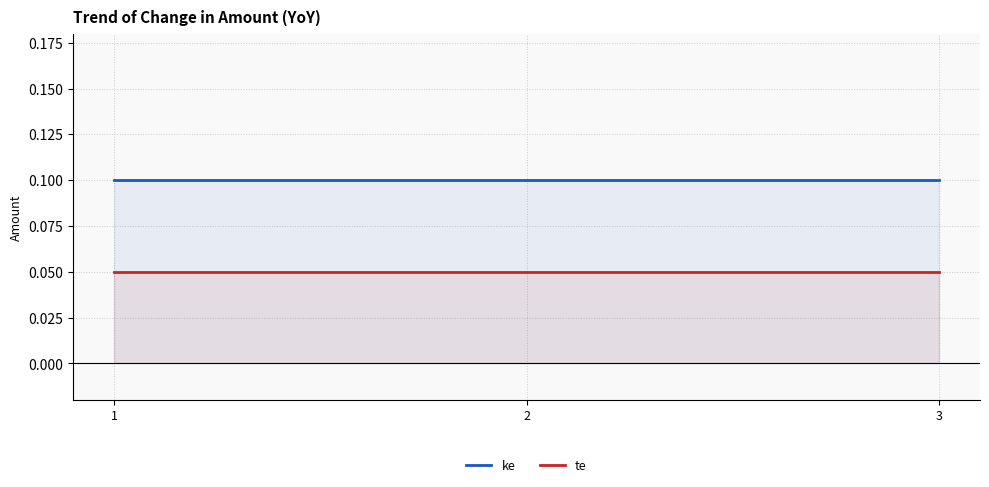

What is the total value across all series at 1?

0.2